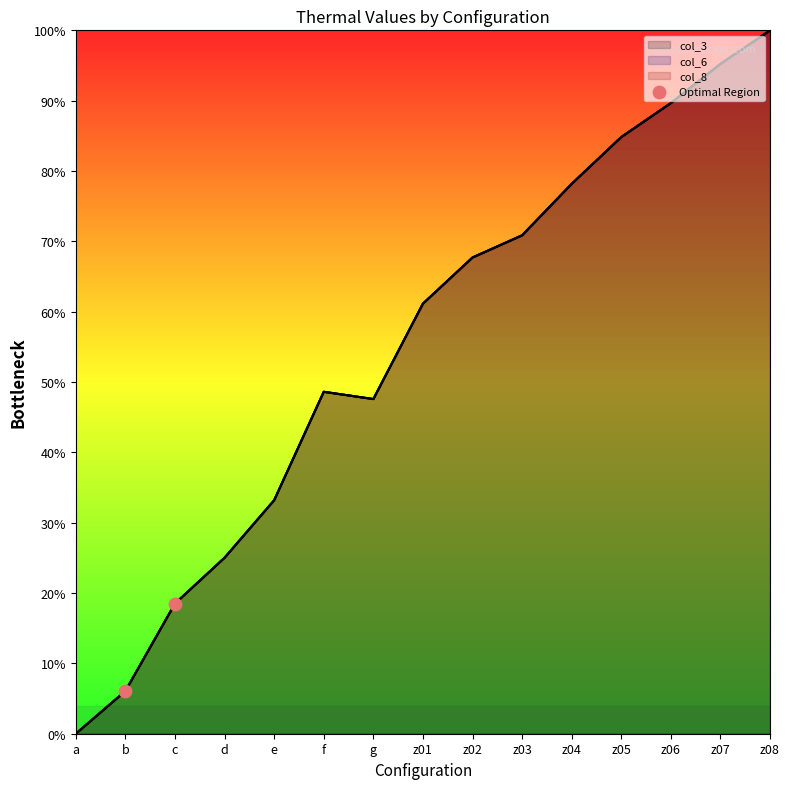

What is the change in value from b to c?

+0.1